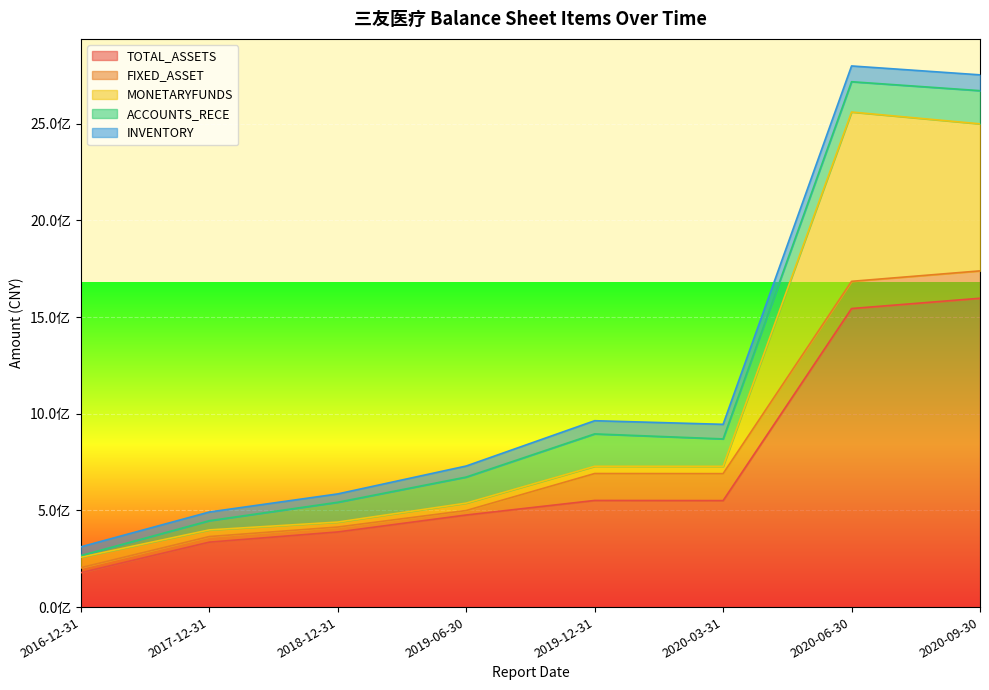

What is the approximate value of MONETARYFUNDS at 2020-09-30?

760543795.4